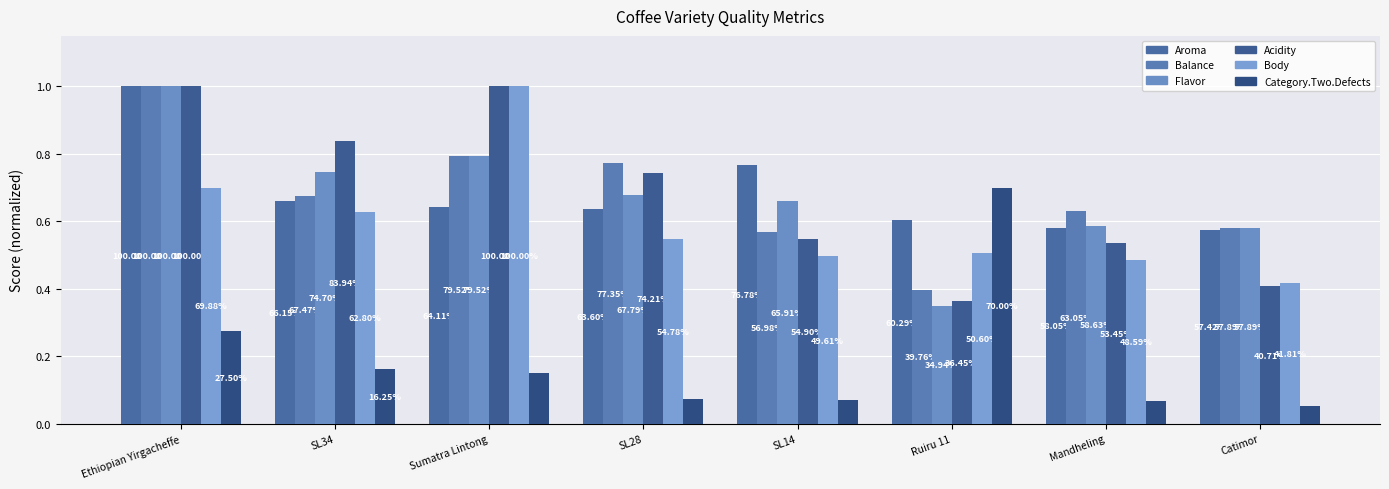

Which category has the highest value in the Flavor series?

Ethiopian Yirgacheffe